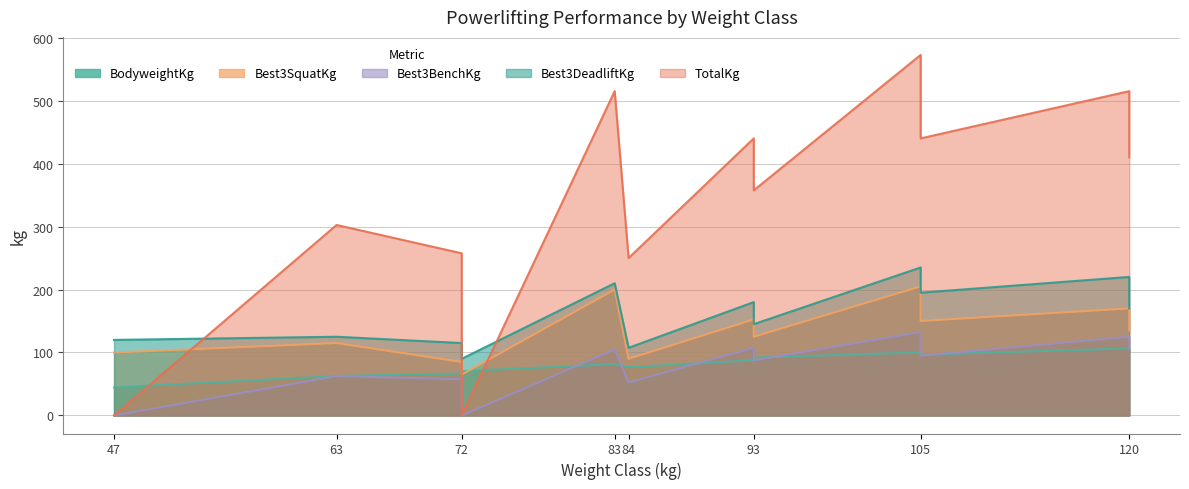

Reading right to left, extract all data points from this chart.

BodyweightKg: 105.4	106.4	96.6	91.8	81.5	100.1	87.6	70.4	76.8	71.3	66.7	62.7	44.5
Best3SquatKg: 135.0	170.0	150.0	125.0	200.0	205.0	152.5	65.0	90.0	65.0	85.0	115.0	100.0
Best3BenchKg: 105.0	125.0	95.0	87.5	105.0	132.5	107.5	0.0	52.5	40.0	57.5	62.5	0.0
Best3DeadliftKg: 170.0	220.0	195.0	145.0	210.0	235.0	180.0	90.0	107.5	90.0	115.0	125.0	120.0
TotalKg: 410.0	515.0	440.0	357.5	515.0	572.5	440.0	0.0	250.0	195.0	257.5	302.5	0.0